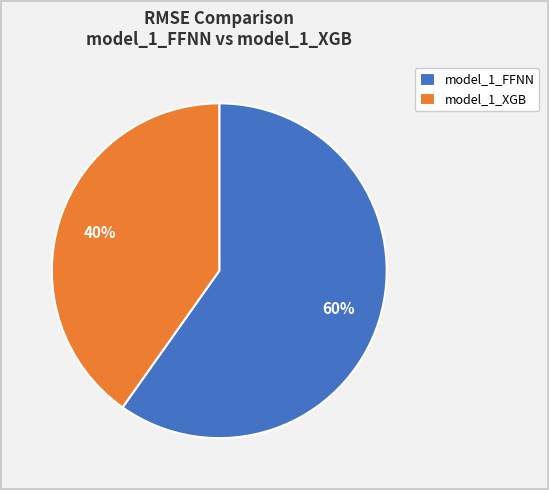

What is the largest slice in the pie chart?

model_1_FFNN